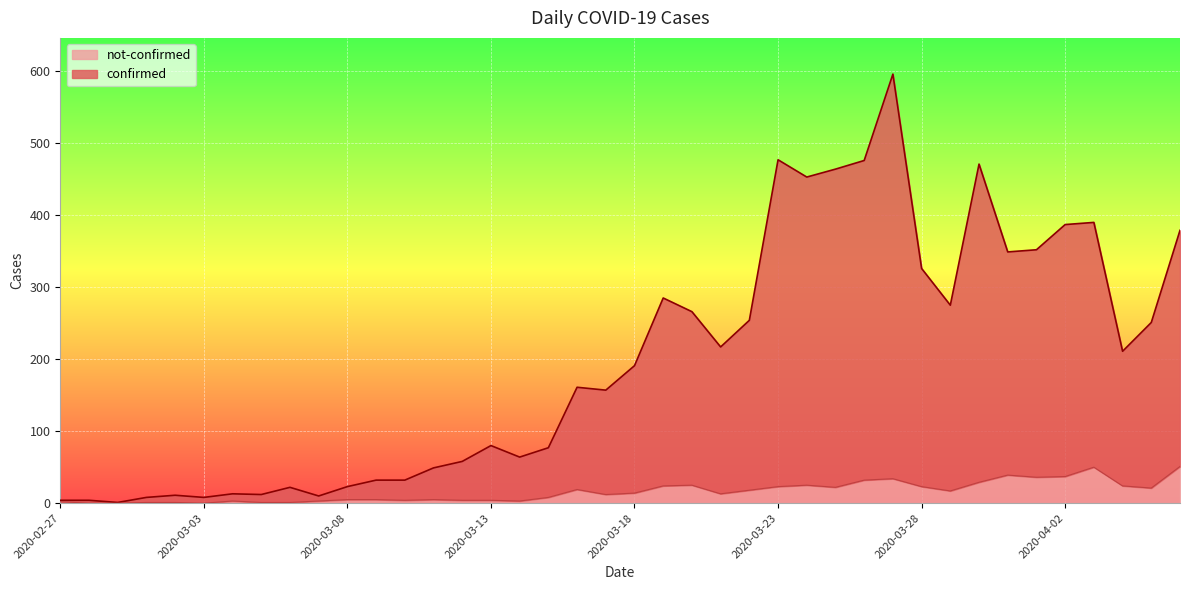

What are all the series names shown in the legend?

not-confirmed, confirmed